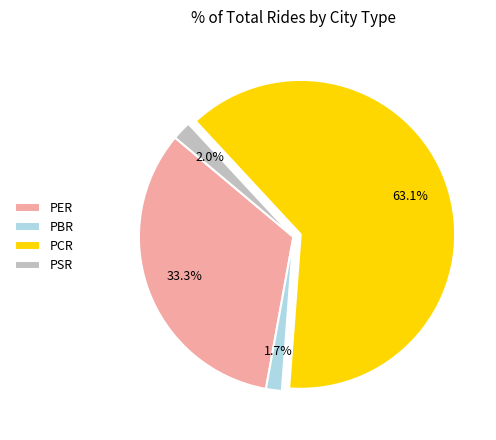

To the nearest percent, what portion does PCR represent?

63%